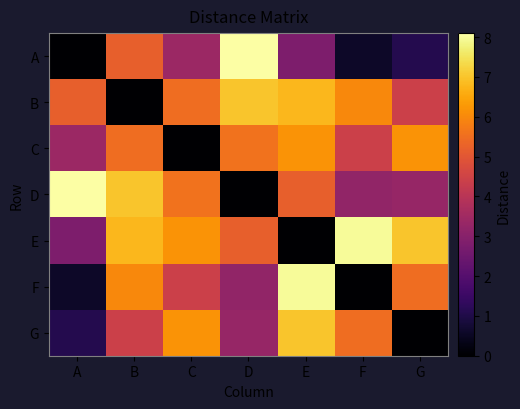

List the series in order of their peak value, lowest first.

C, B, G, E, F, A, D